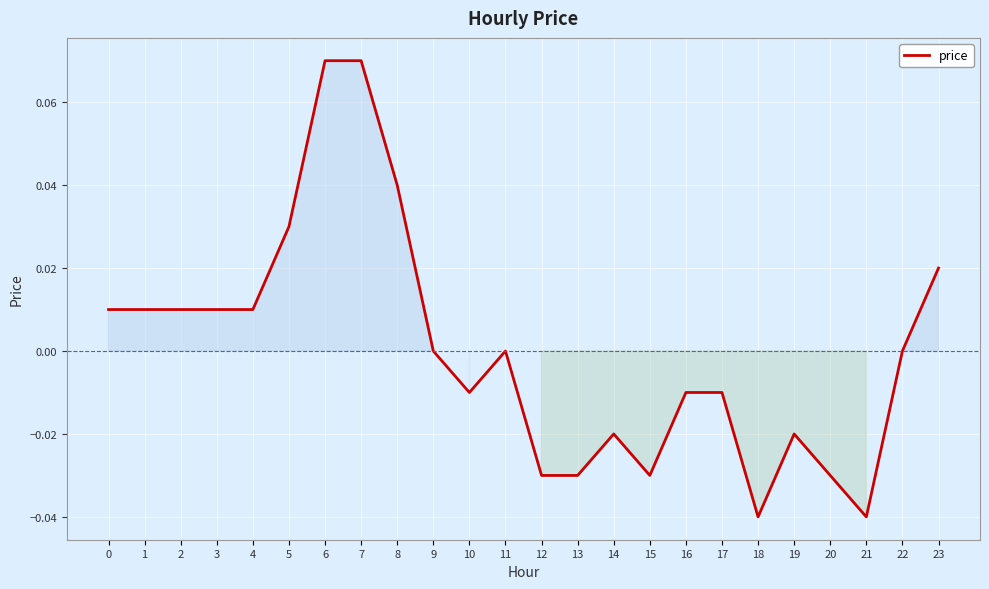

The chart shows a value of -0.0 at 15. True or false?

True